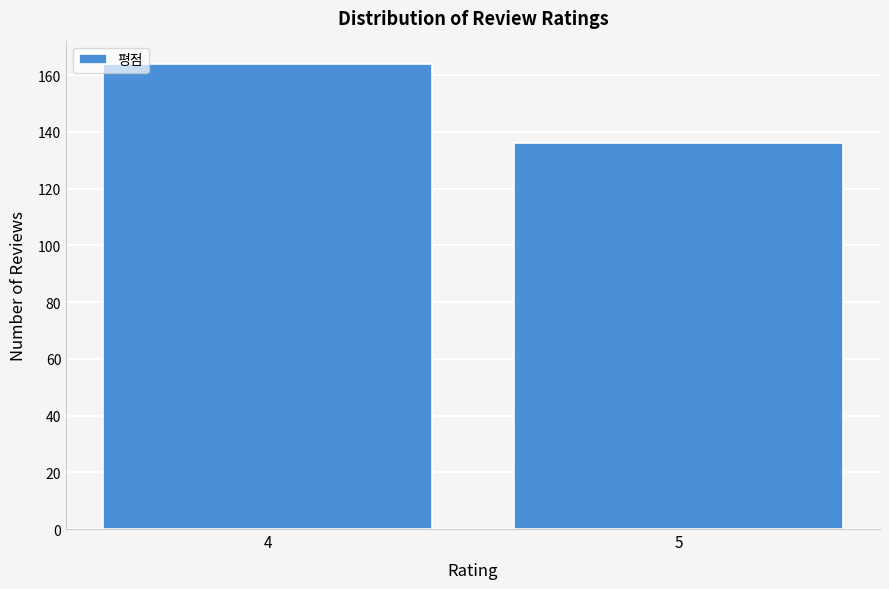

Reading left to right, transcribe all the data shown in this chart.

164	136